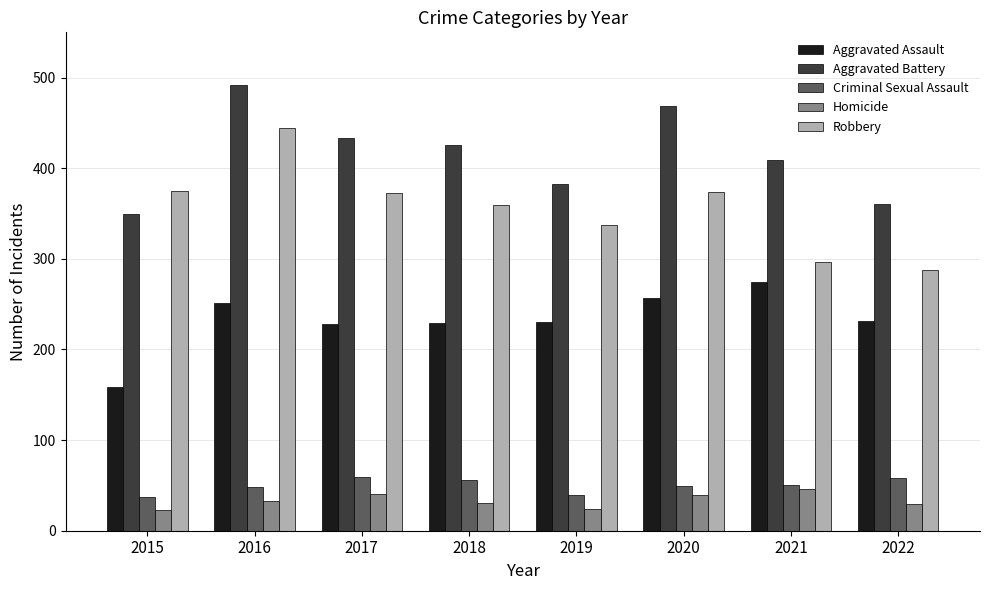

What is the value of the Homicide bar at the 5th from the left?

24